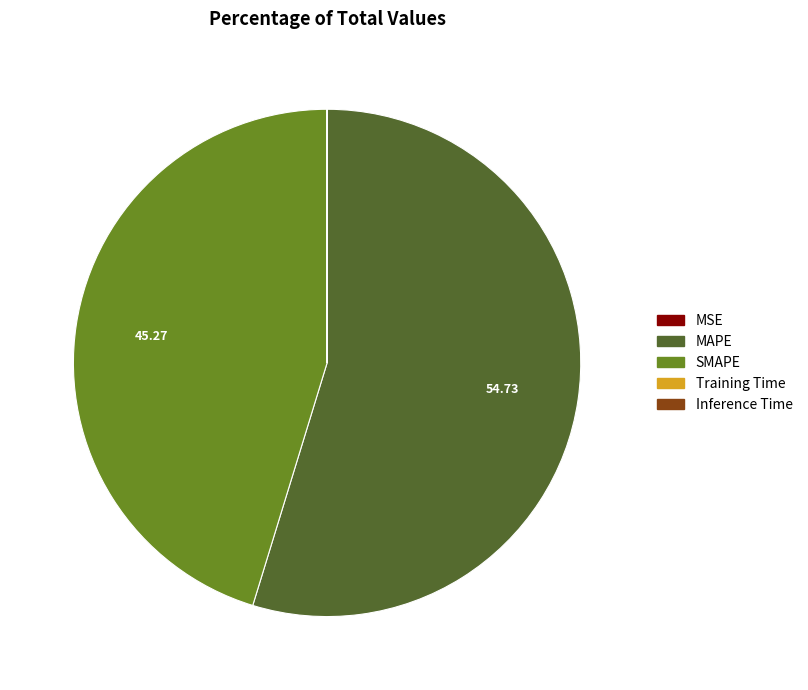

Which slice is the largest?

MAPE